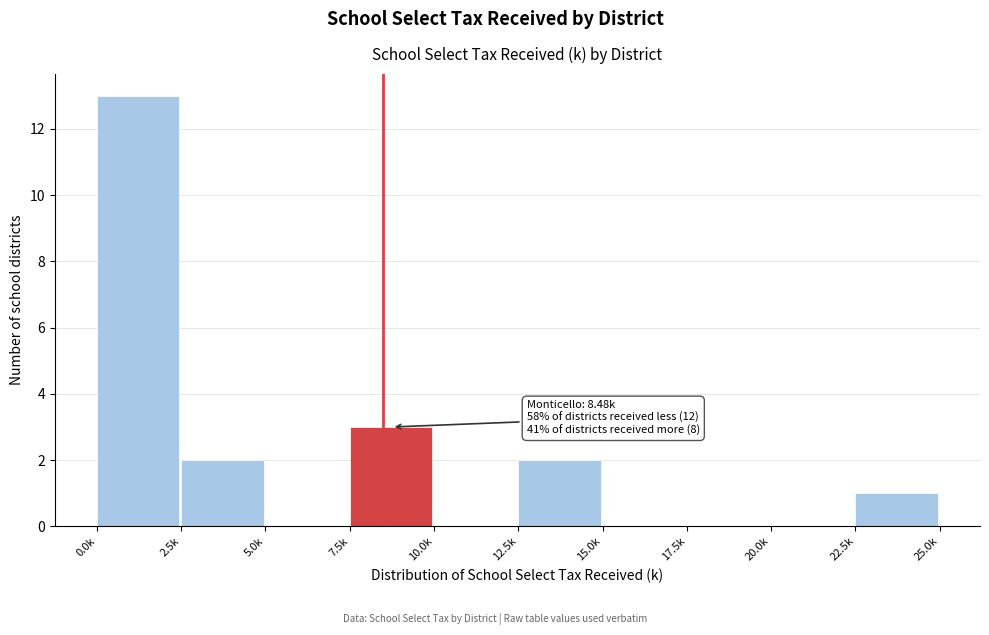

Reading right to left, extract all data points from this chart.

22.5k=1	20.0k=0	17.5k=0	15.0k=0	12.5k=2	10.0k=0	7.5k=3	5.0k=0	2.5k=2	0.0k=13